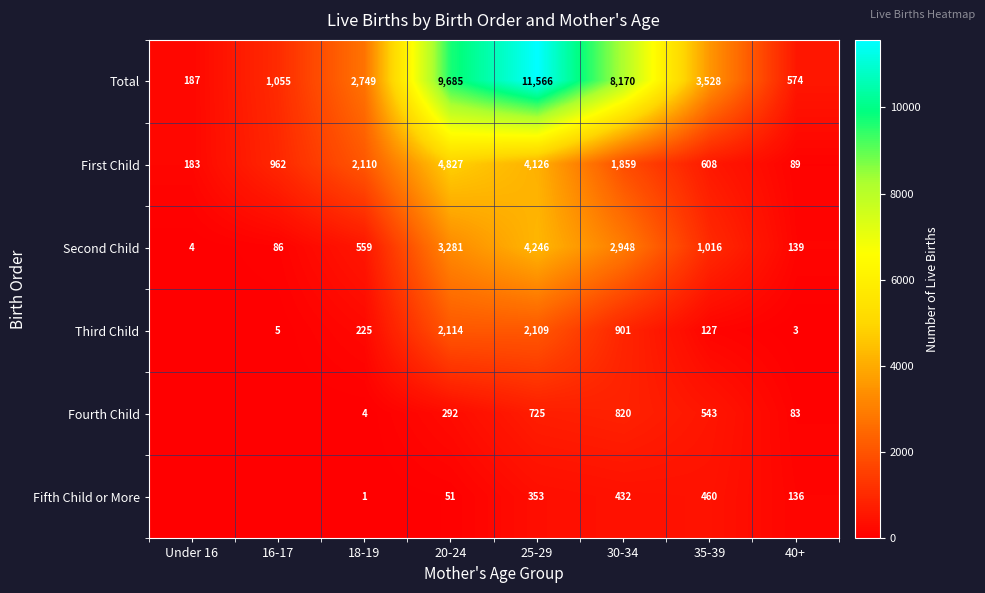

Where is First Child nearest to the value 2458?

18-19